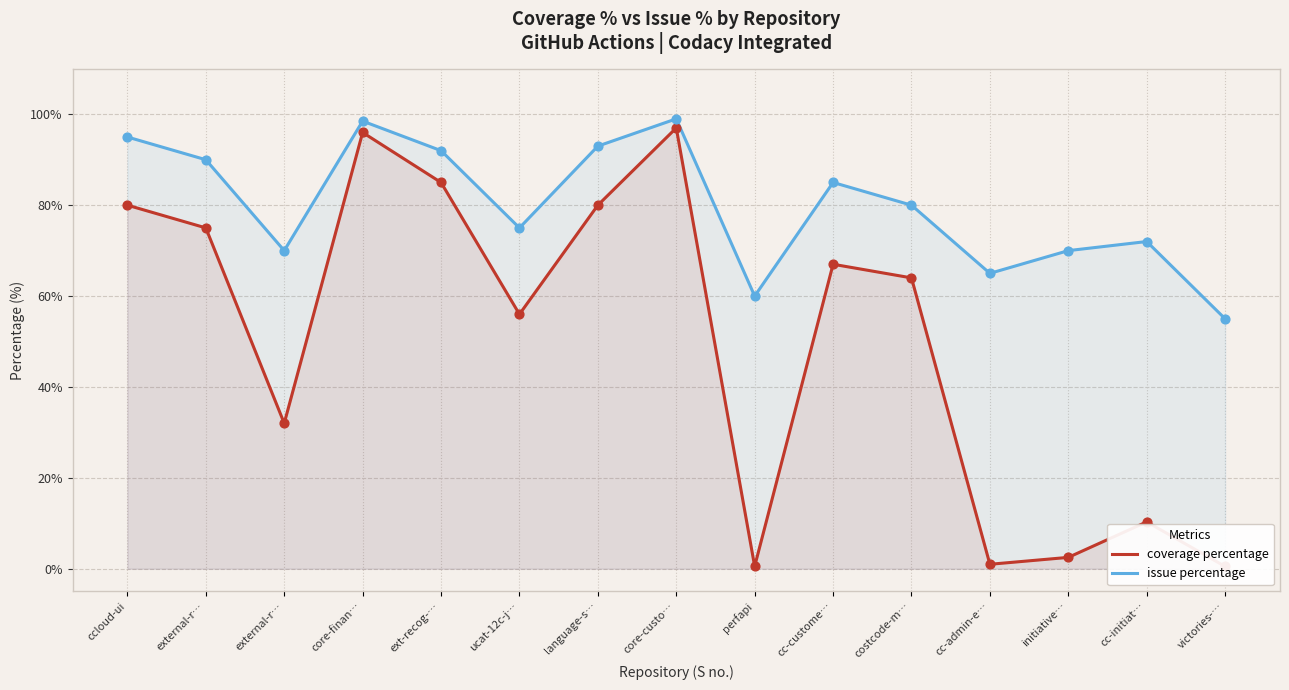

What are all the series names shown in the legend?

coverage percentage, issue percentage